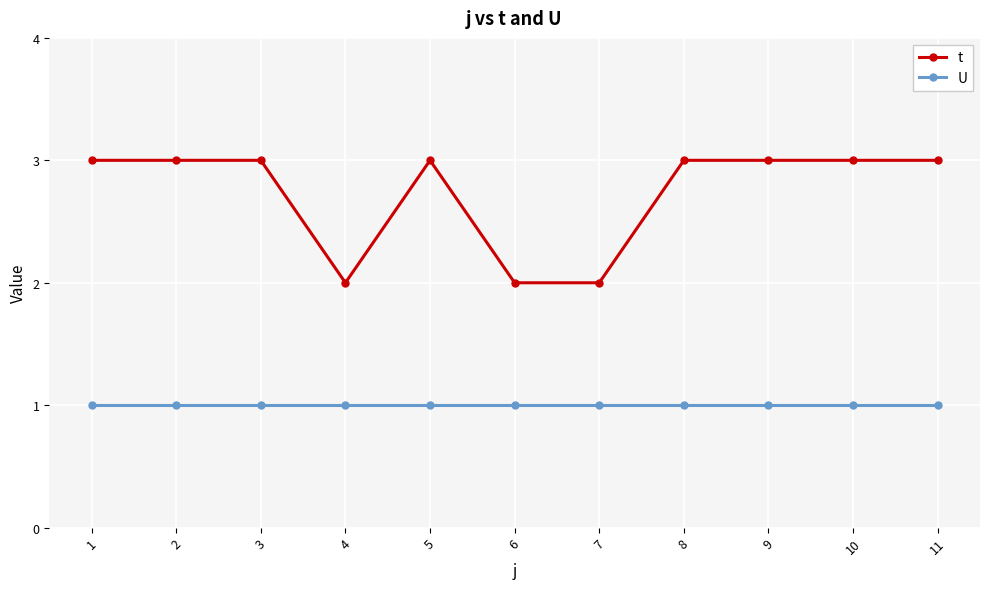

Does the chart have visible grid lines?

Yes